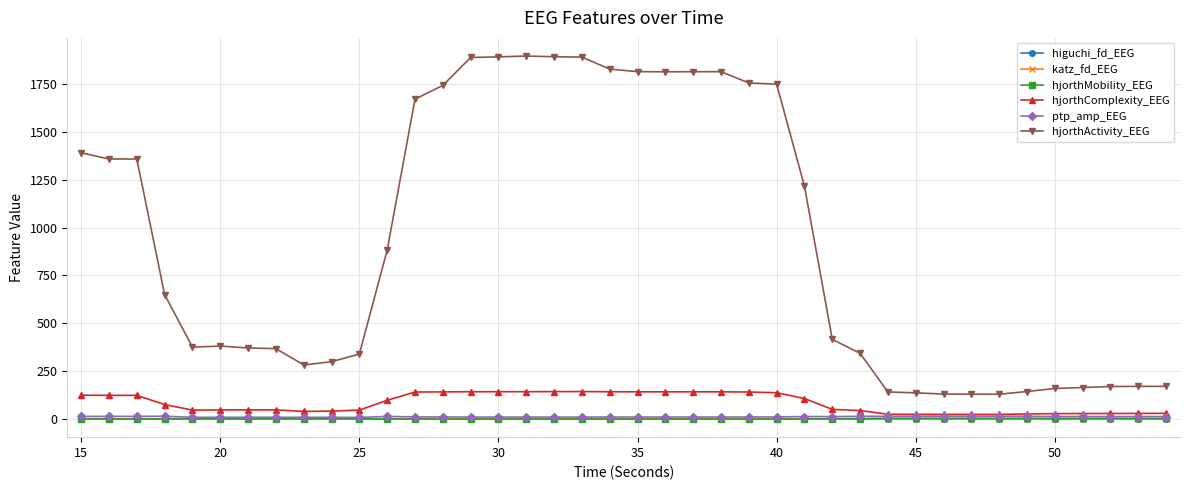

True or false: hjorthMobility_EEG and ptp_amp_EEG intersect in this chart.

False